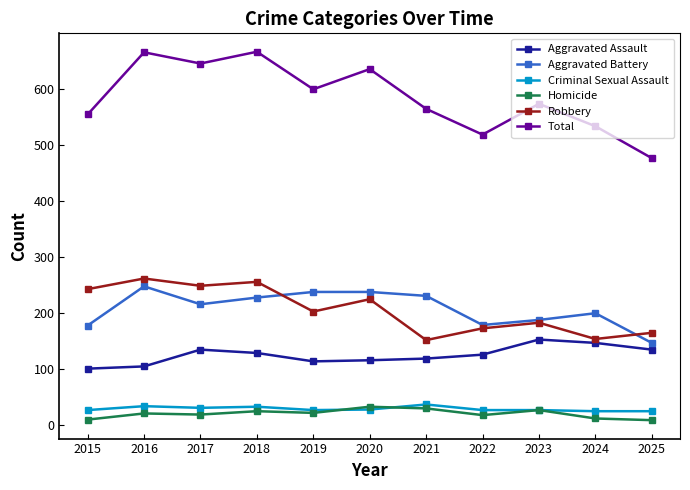

Which series has the largest range (max minus min)?

Total